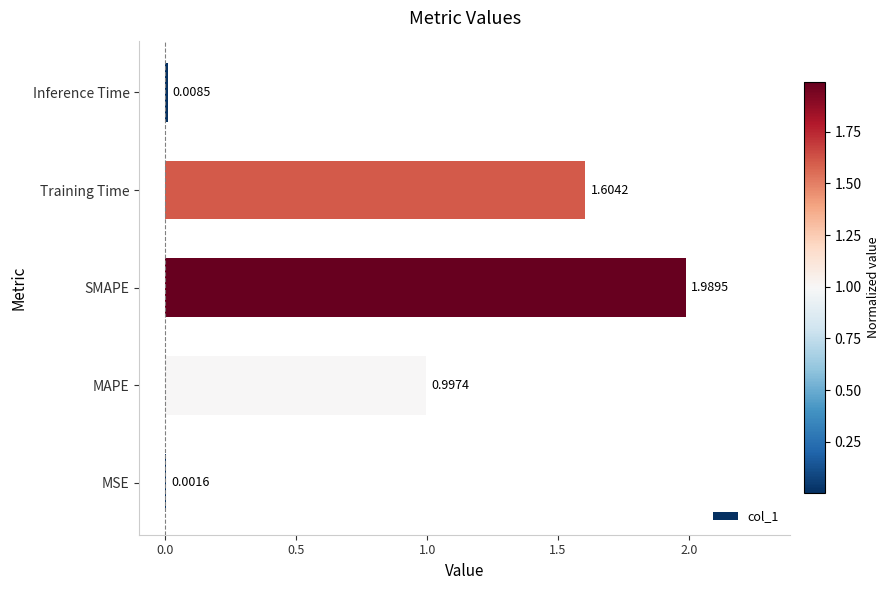

Which label corresponds to the largest value in the chart?

SMAPE